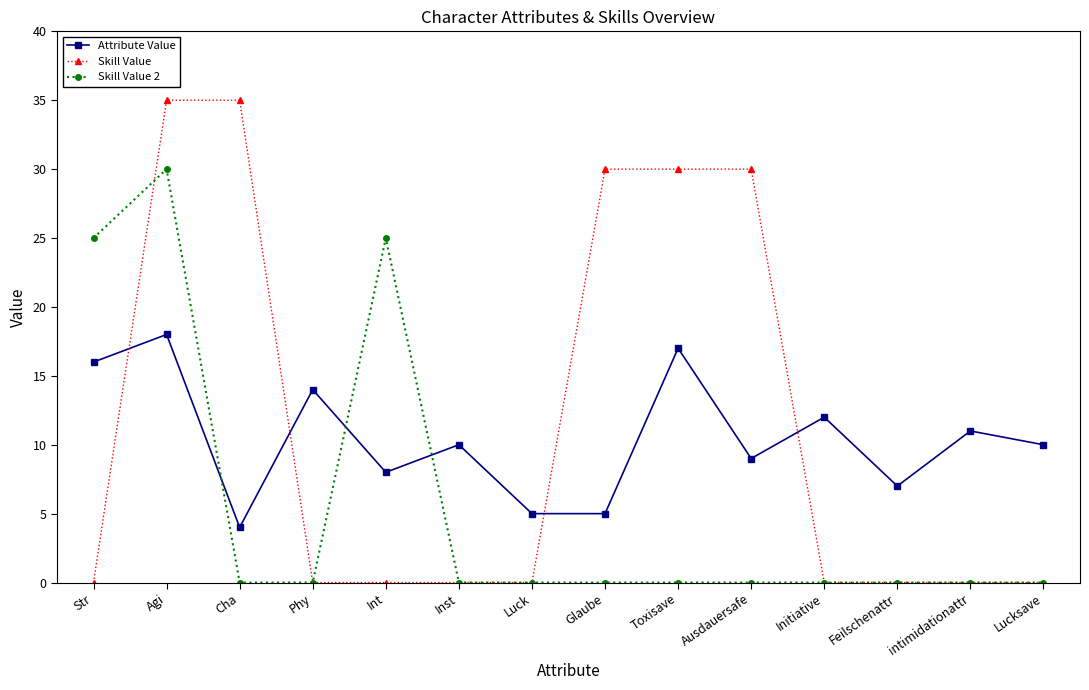

Reading left to right, list all the values displayed in this chart.

Attribute Value: Str=16	Agi=18	Cha=4	Phy=14	Int=8	Inst=10	Luck=5	Glaube=5	Toxisave=17	Ausdauersafe=9	Initiative=12	Feilschenattr=7	intimidationattr=11	Lucksave=10
Skill Value: Str=0	Agi=35	Cha=35	Phy=0	Int=0	Inst=0	Luck=0	Glaube=30	Toxisave=30	Ausdauersafe=30	Initiative=0	Feilschenattr=0	intimidationattr=0	Lucksave=0
Skill Value 2: Str=25	Agi=30	Cha=0	Phy=0	Int=25	Inst=0	Luck=0	Glaube=0	Toxisave=0	Ausdauersafe=0	Initiative=0	Feilschenattr=0	intimidationattr=0	Lucksave=0